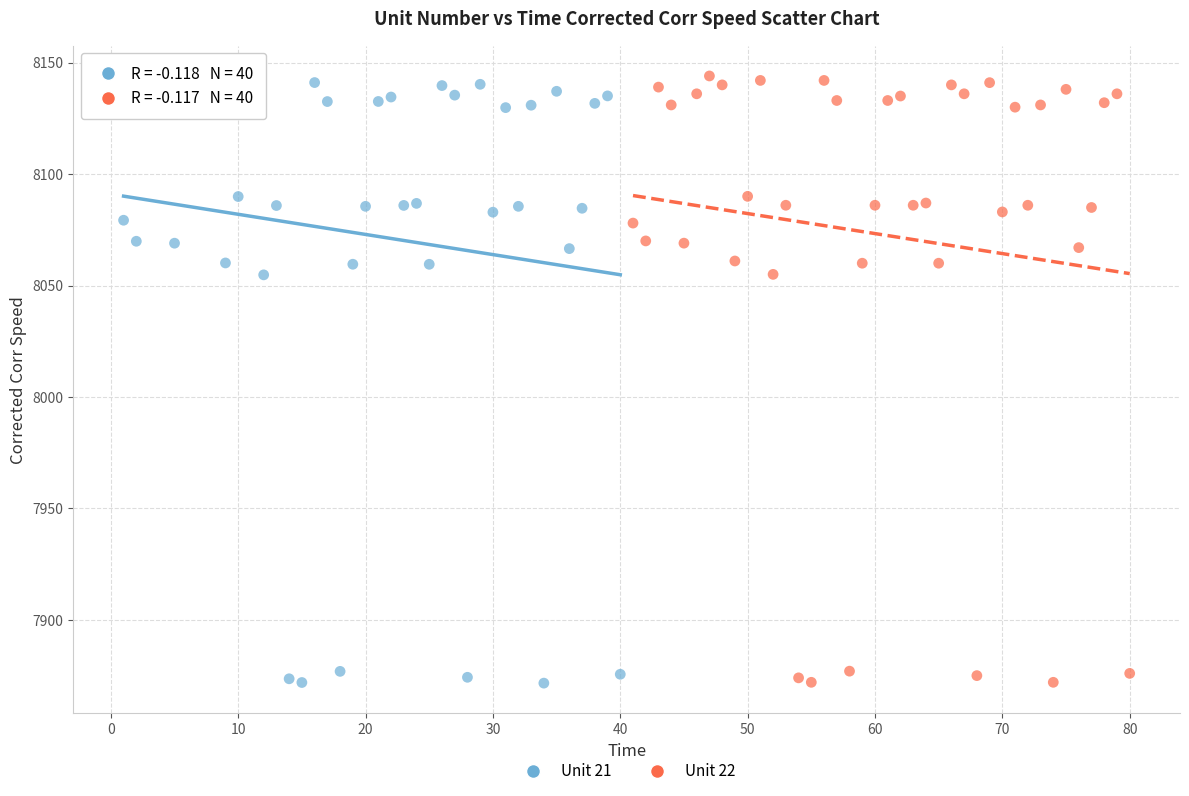

What are all the series names shown in the legend?

Unit 21, Unit 22